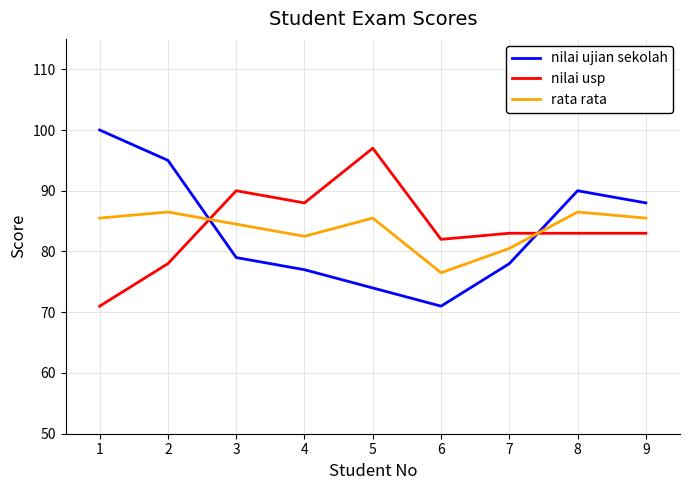

The value of rata rata at 3 is 37.5. True or false?

False